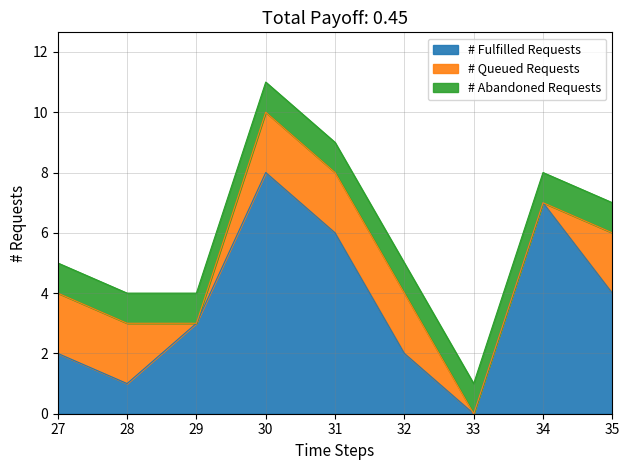

How many values in order are above zero?

8